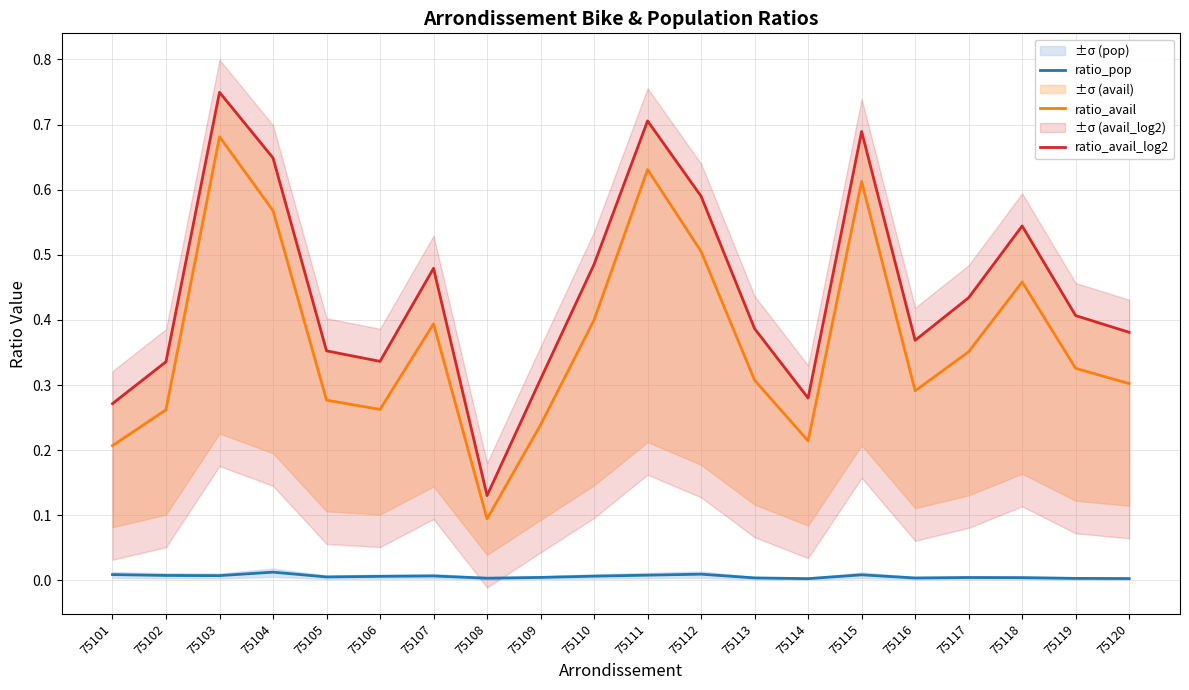

Where is the first local minimum for ratio_avail?

75106